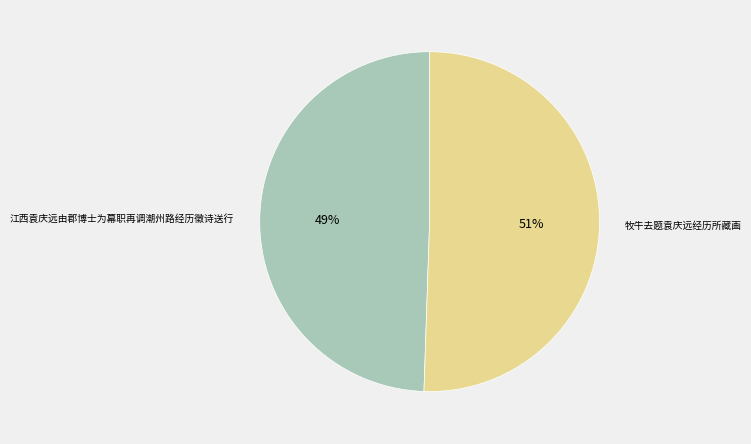

To the nearest percent, what percentage of the pie is 牧牛去题袁庆远经历所藏画?

51%